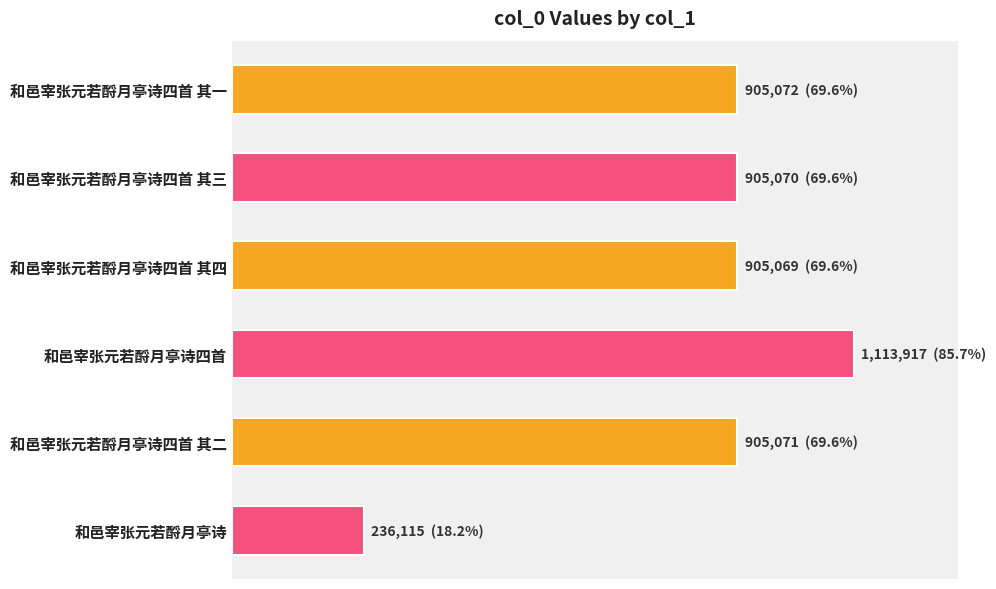

Which label corresponds to the smallest value in the chart?

和邑宰张元若酹月亭诗